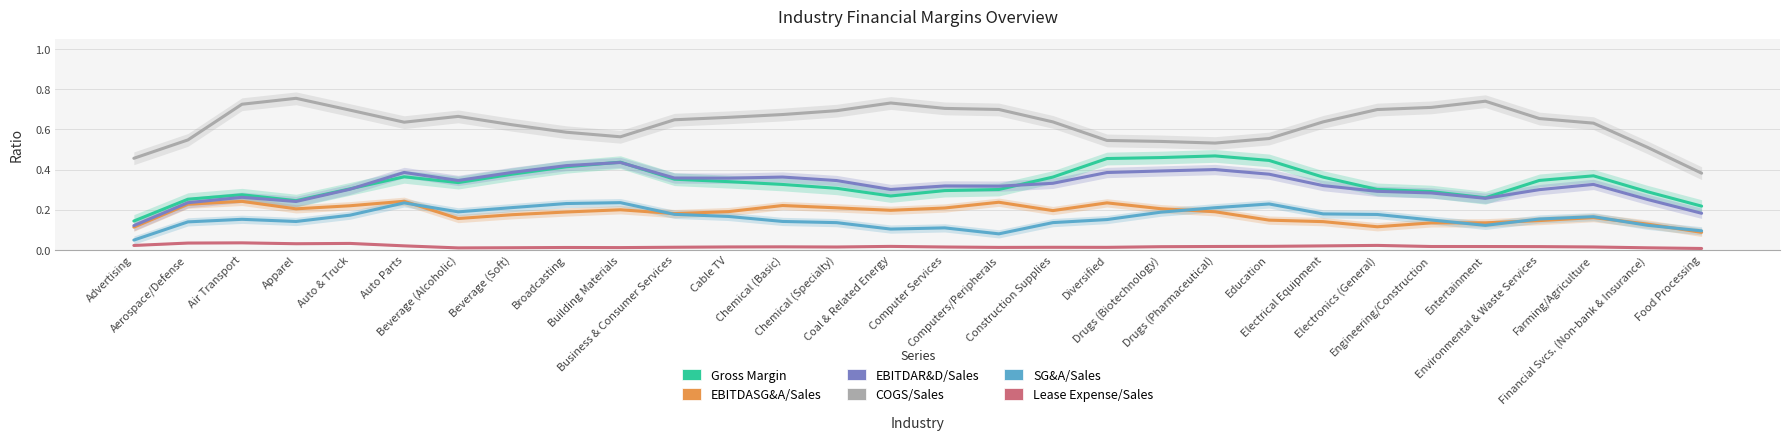

Between Beverage (Alcoholic) and Entertainment, which series saw the biggest shift?

EBITDAR&D/Sales